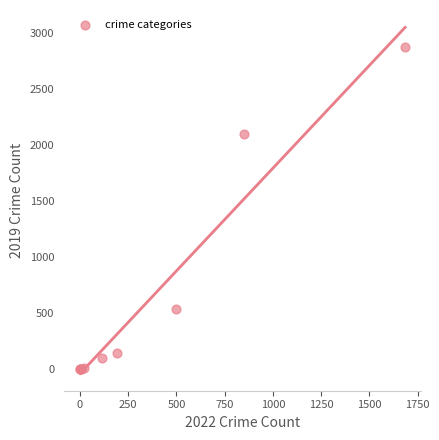

What Y value in the scatter plot is closest to 1441?

2103